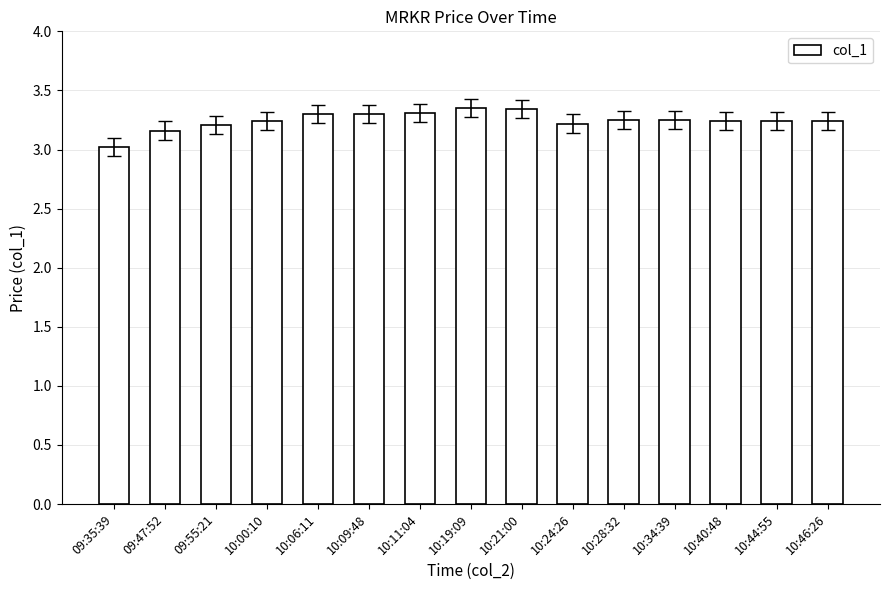

At which label is the value closest to 3?

09:35:39